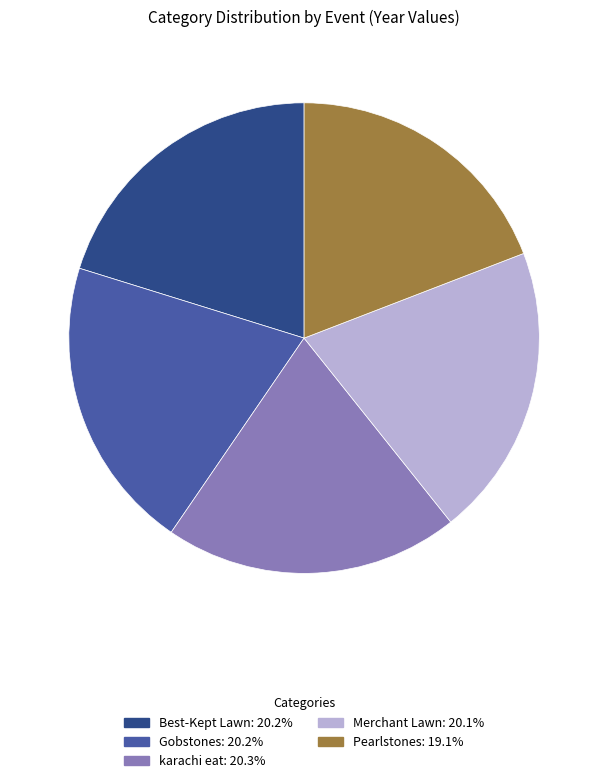

How many segments does this pie chart have?

5